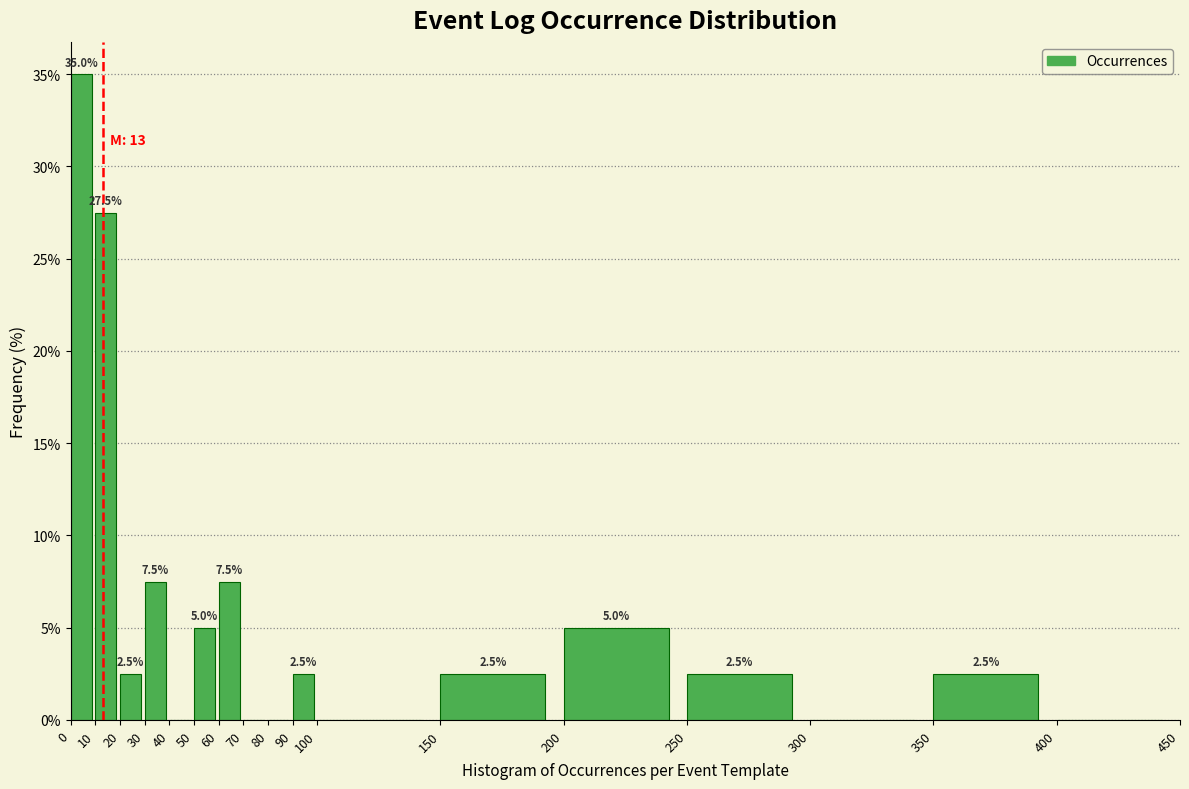

Which range on the x-axis has the tallest bar?

0 to 10